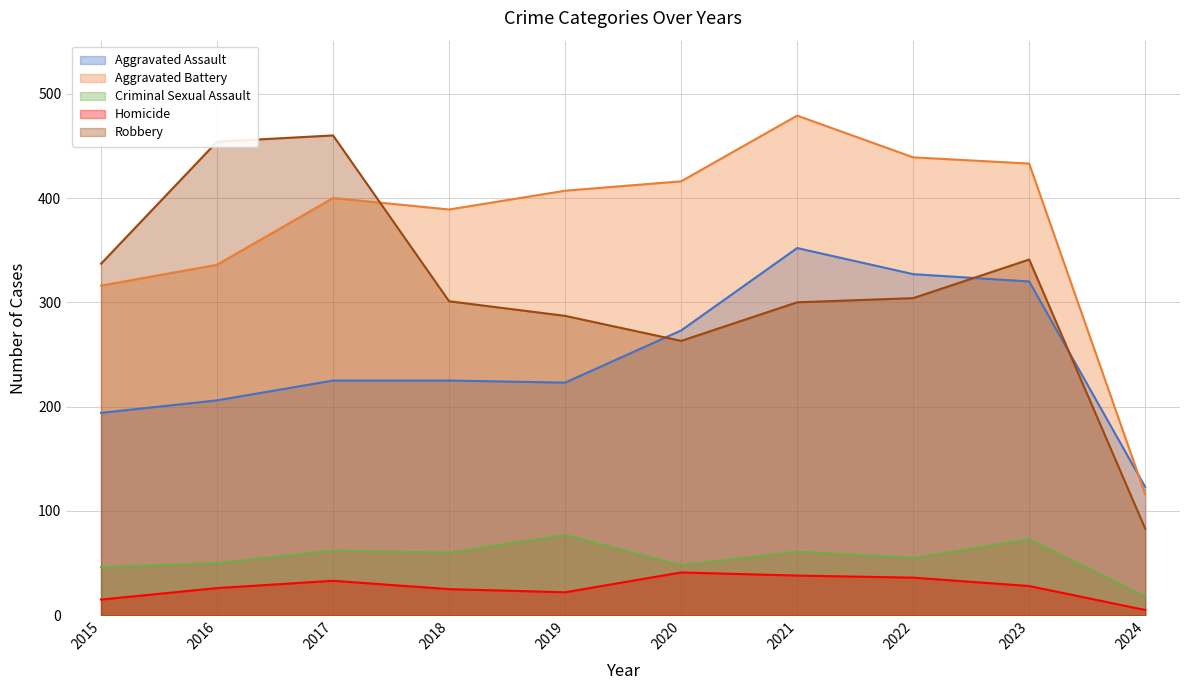

What is the difference between the maximum and minimum values in the Robbery series?

377